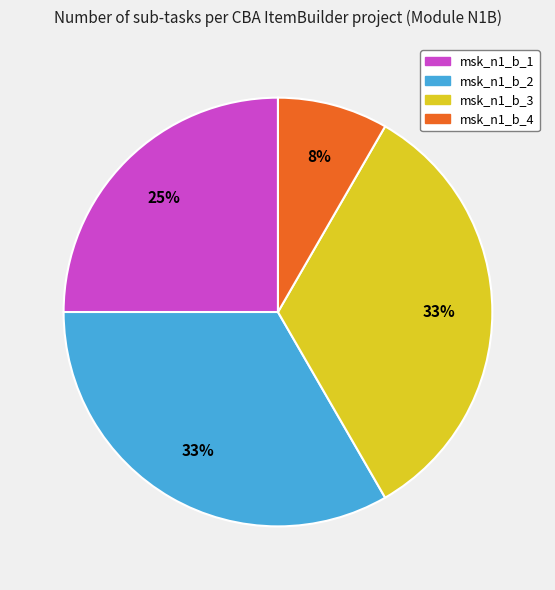

To the nearest percent, what portion does msk_n1_b_1 represent?

25%